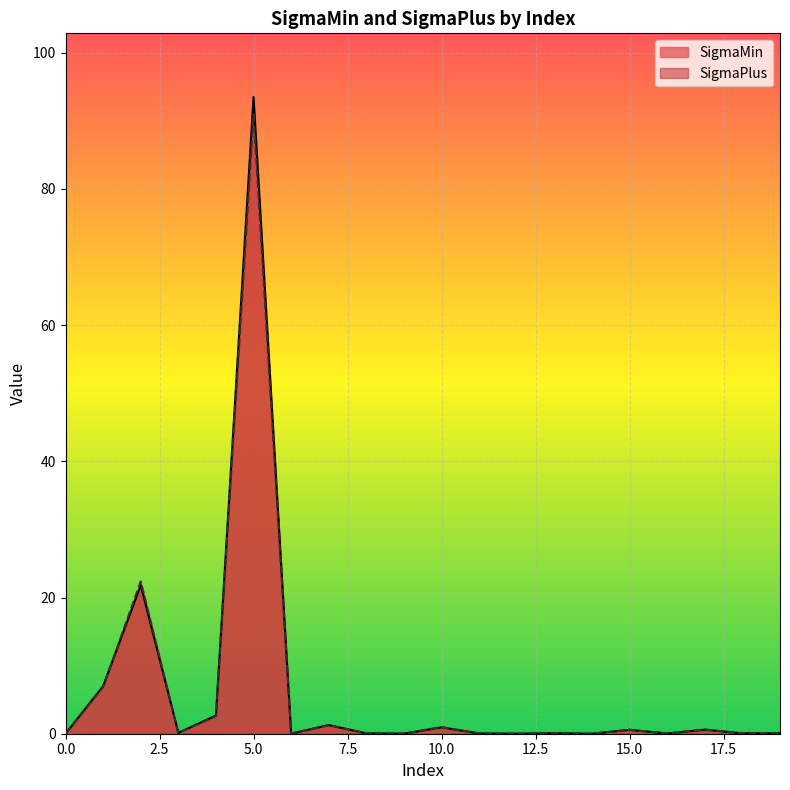

What is the difference between the maximum and minimum values in the SigmaMin series?

93.5